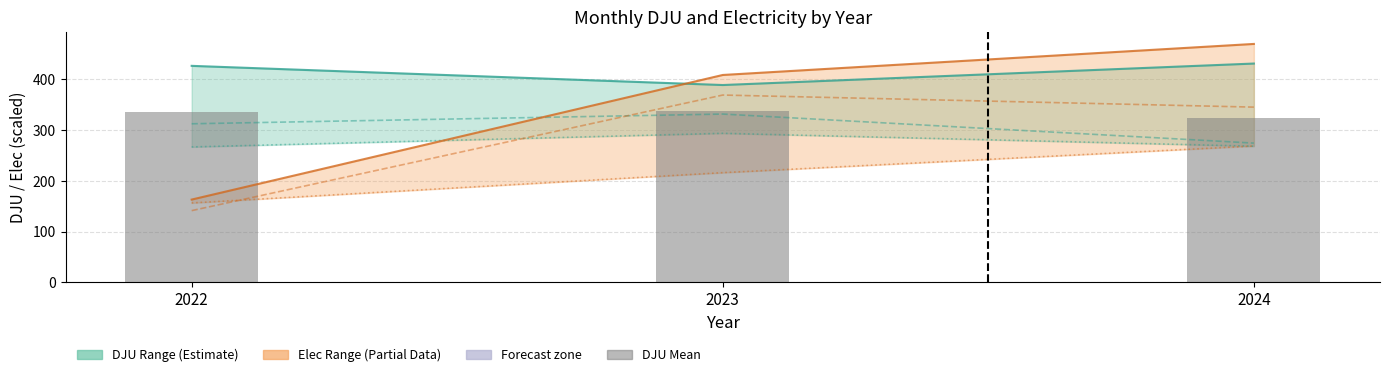

At how many categories does at least one series exceed 209?

3